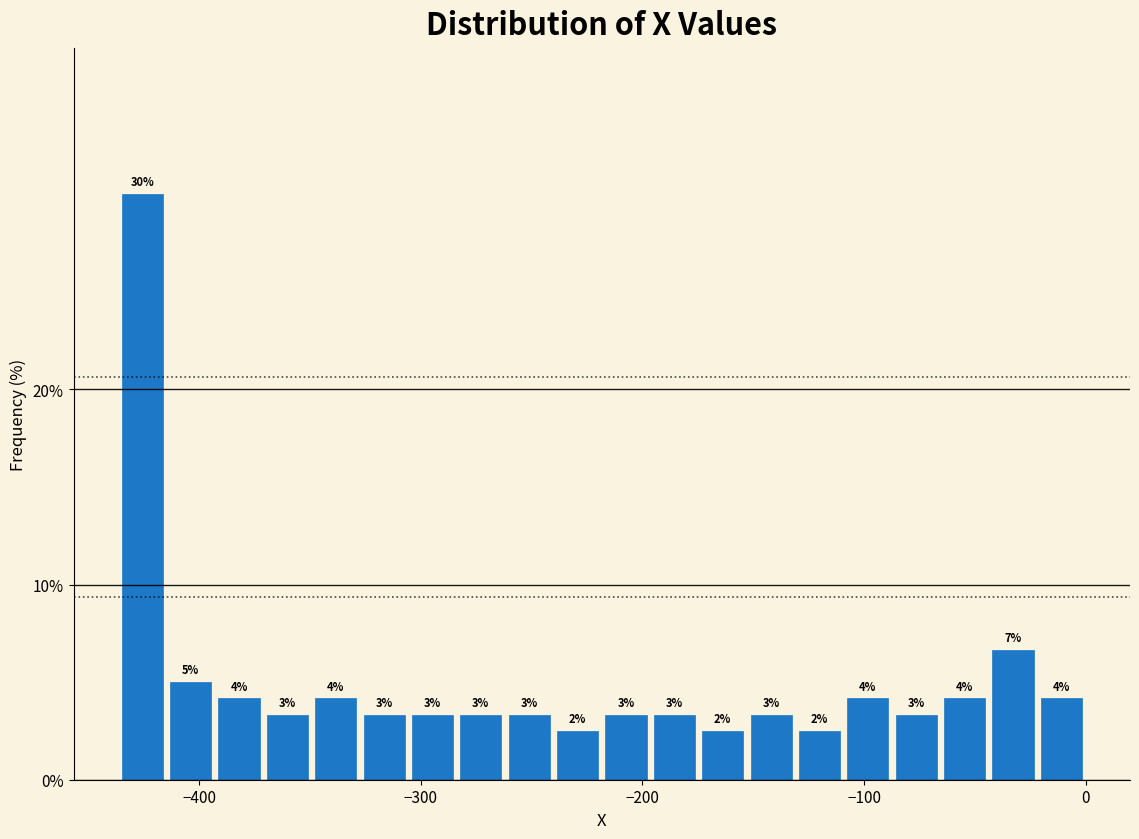

Around what value on the x-axis is the tallest bar? Give the approximate position of its centre, as read against the axis.

-430